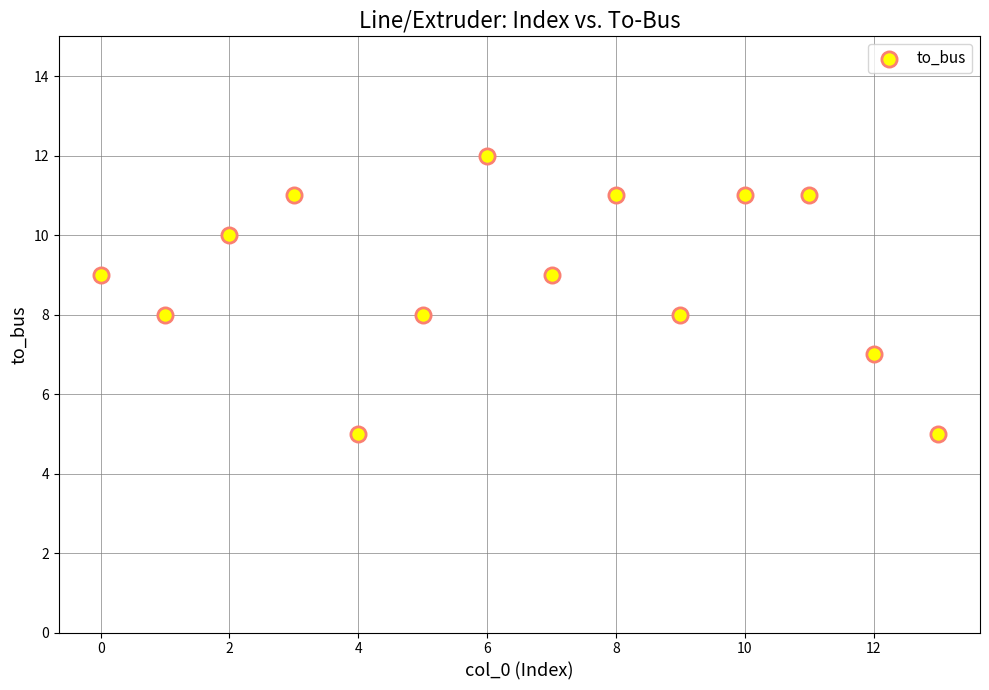

What is the range of Y values (max minus min)?

7